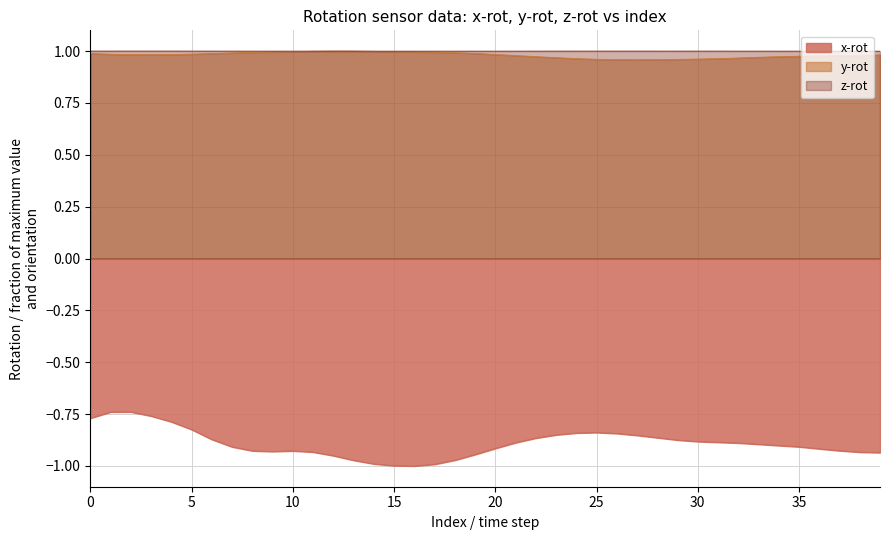

What is the approximate value of z_rot at 28?

1.0